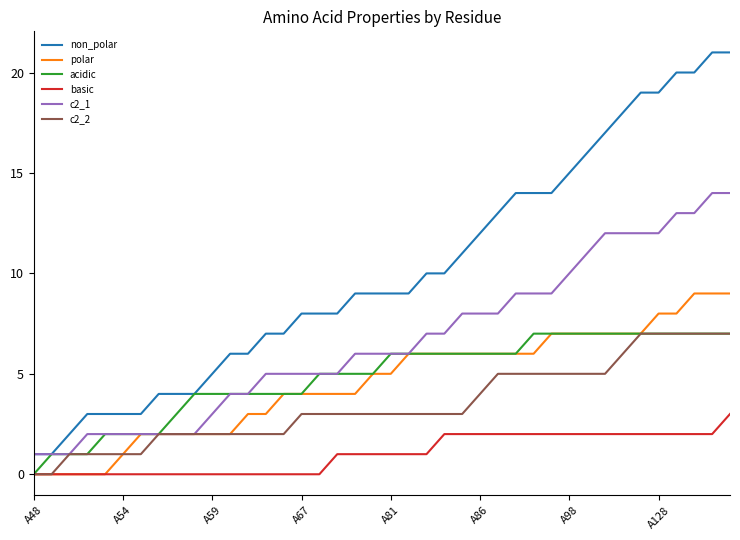

Which series has the largest total across all categories?

non_polar